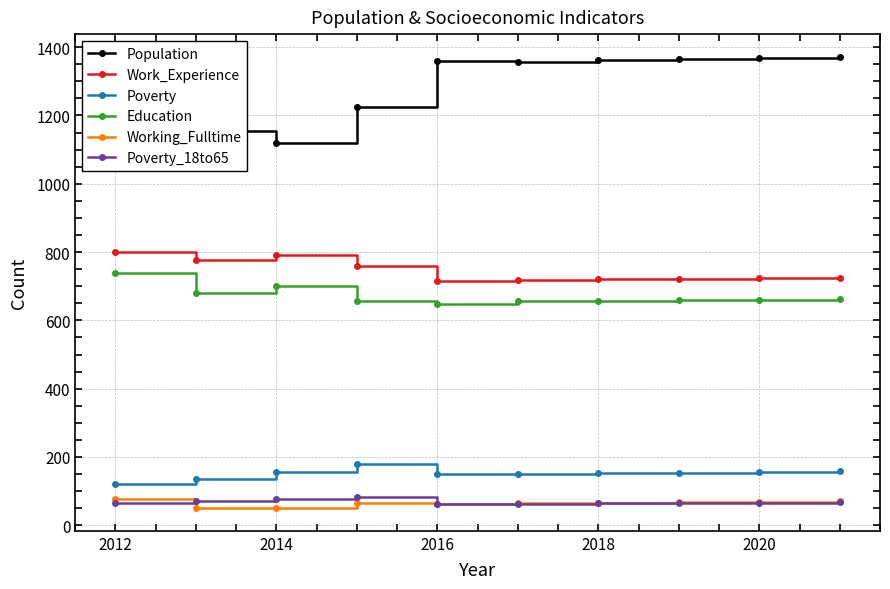

What are all the series names shown in the legend?

Population, Work_Experience, Poverty, Education, Working_Fulltime, Poverty_18to65